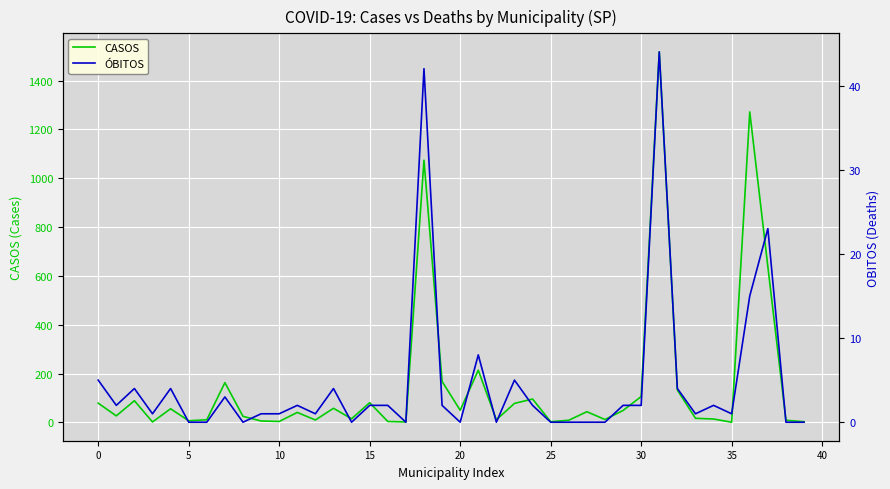

How many values in the CASOS series are below 41?

20